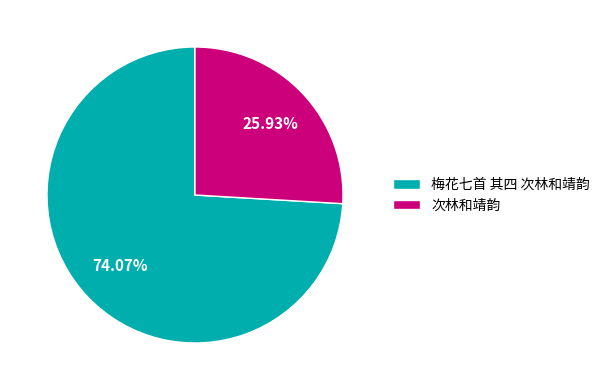

What is the total percentage of 梅花七首 其四 次林和靖韵 and 次林和靖韵?

100.0%